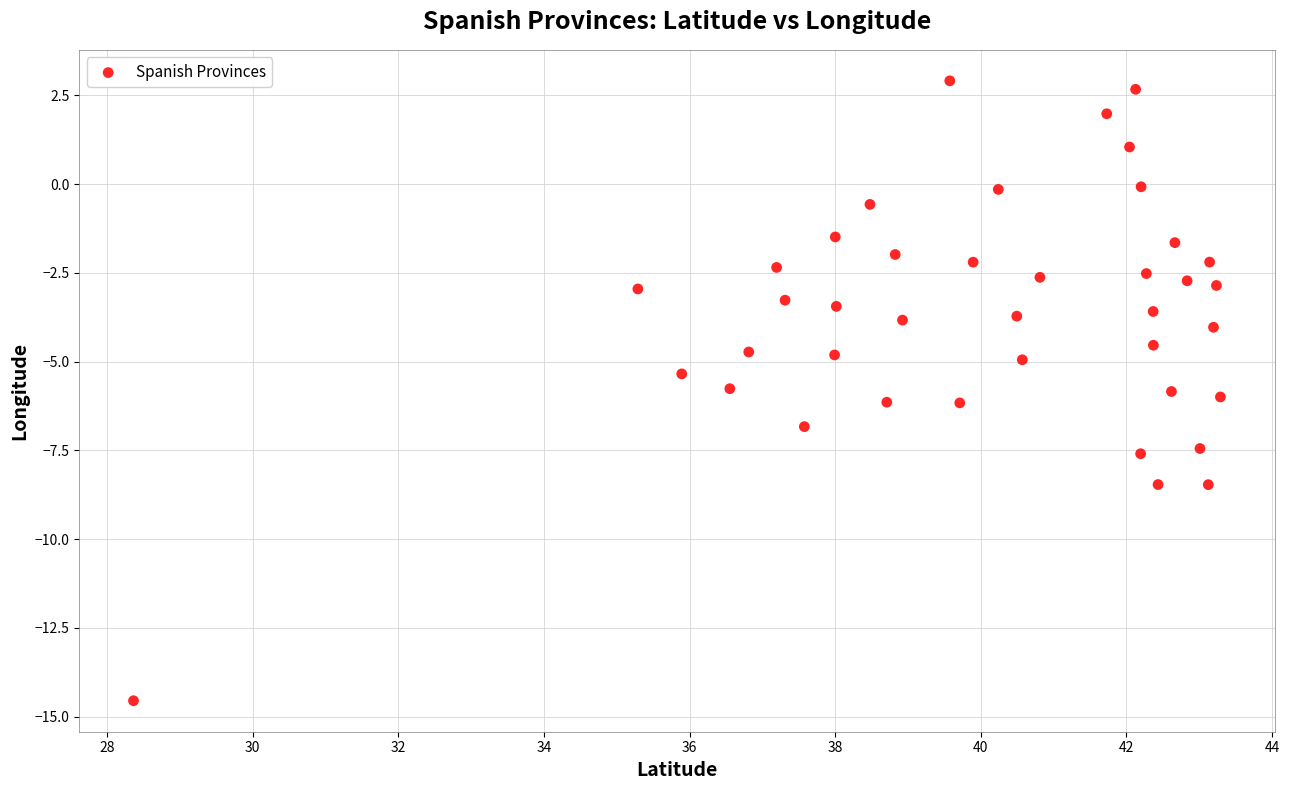

What is the range of X values (max minus min)?

14.9